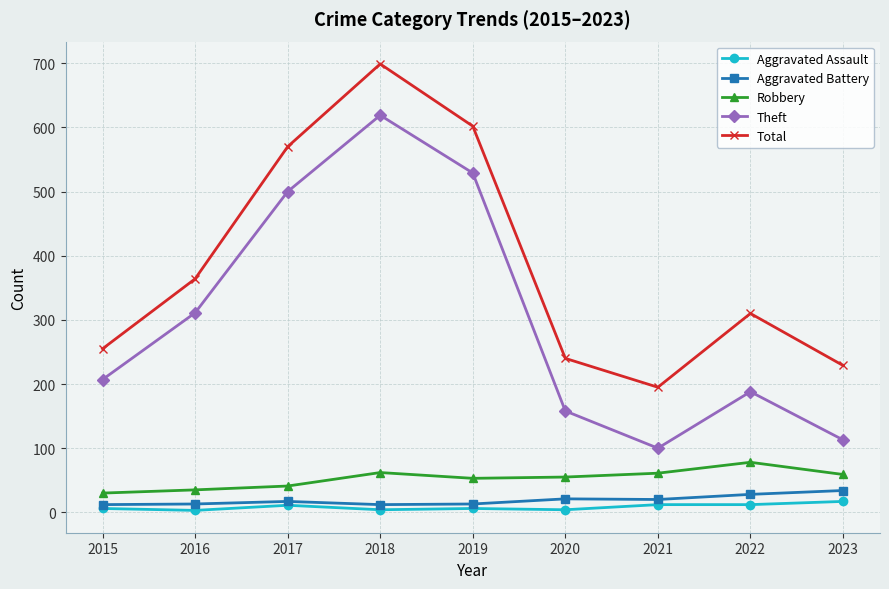

What is the value of the Aggravated Battery point at the 4th from the left?

12